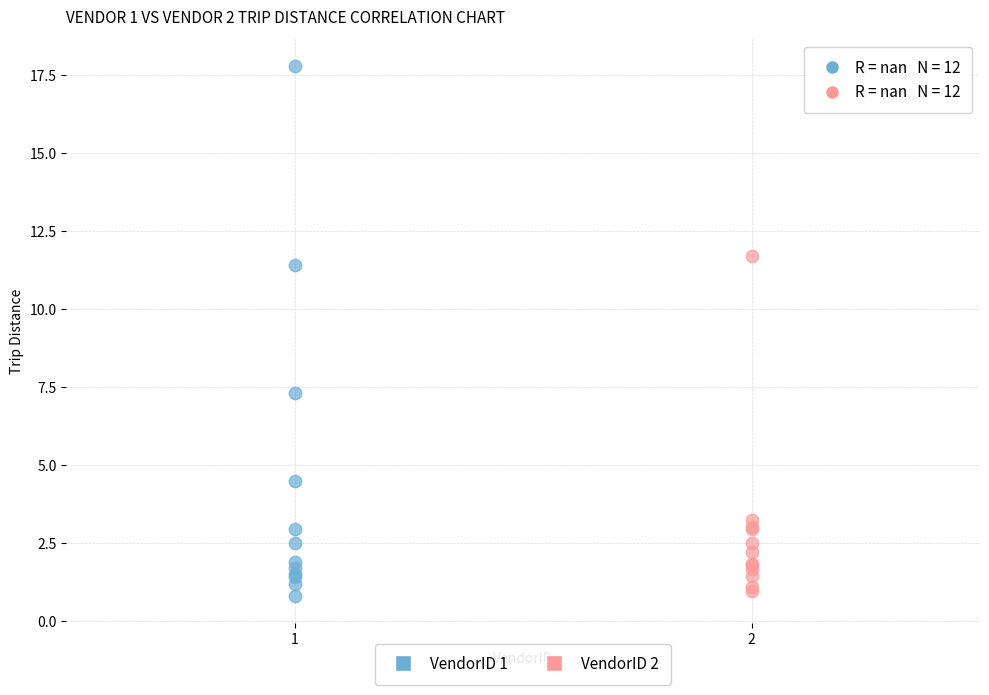

Which series contains the highest Y value?

VendorID 1